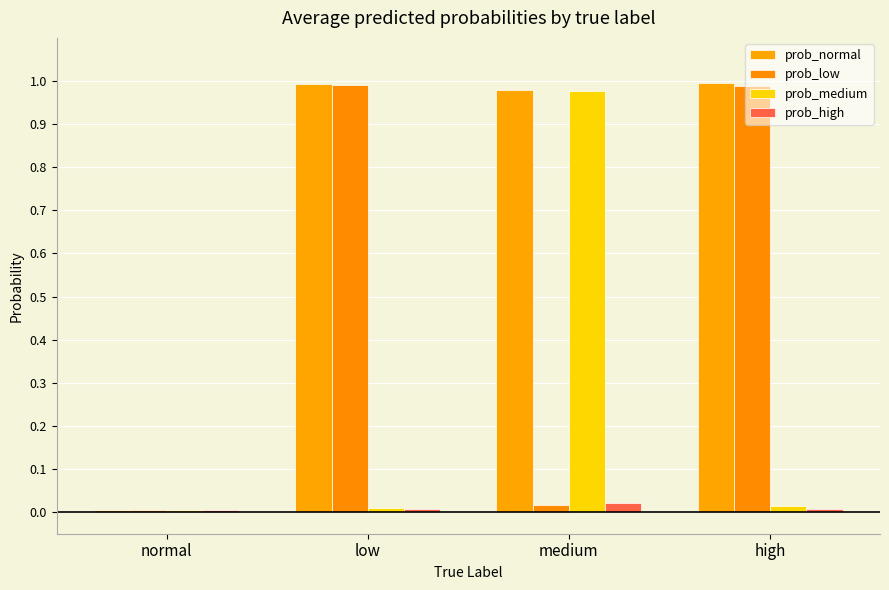

Which series has the widest spread of values?

prob_normal